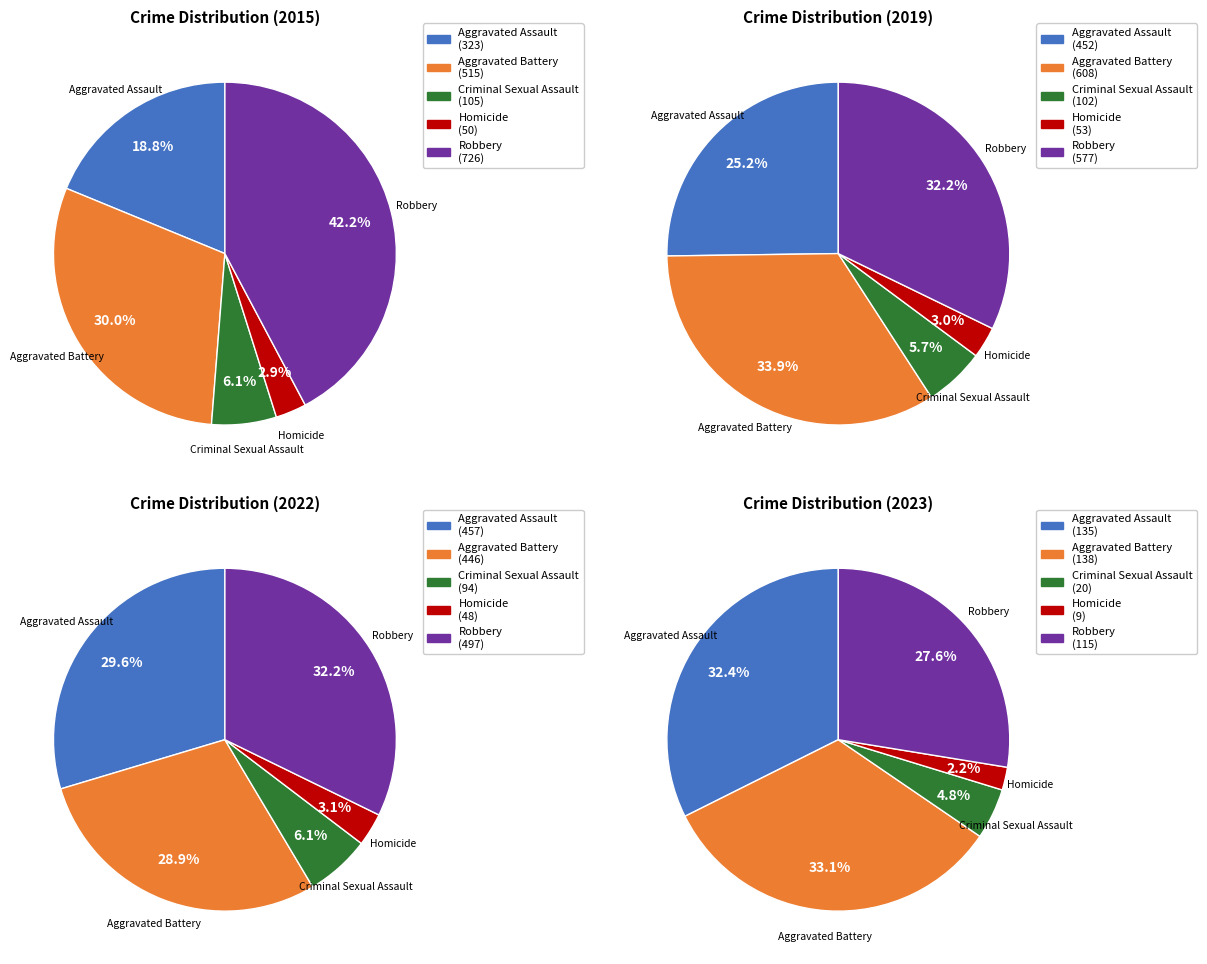

Between Criminal Sexual Assault and Homicide, which is larger?

Criminal Sexual Assault